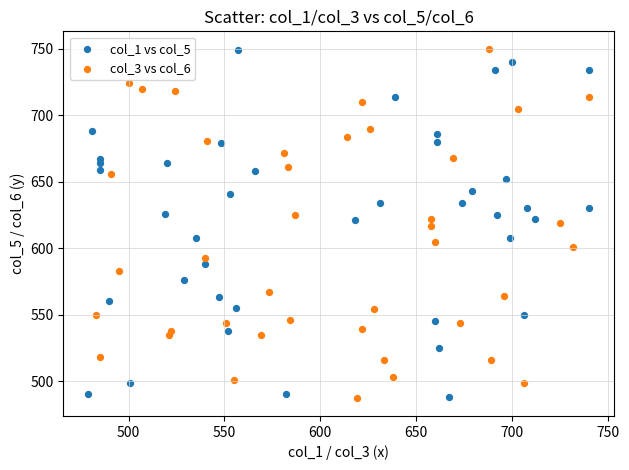

What are all the series names shown in the legend?

col_1 vs col_5, col_3 vs col_6